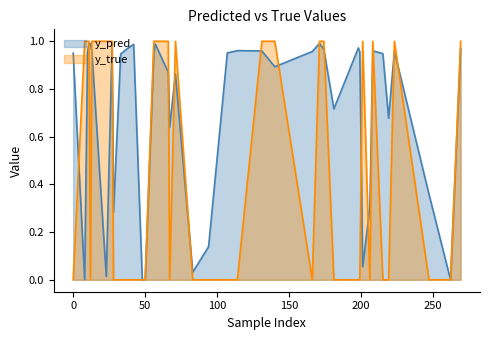

What is the label of the 37th point from the right?

33